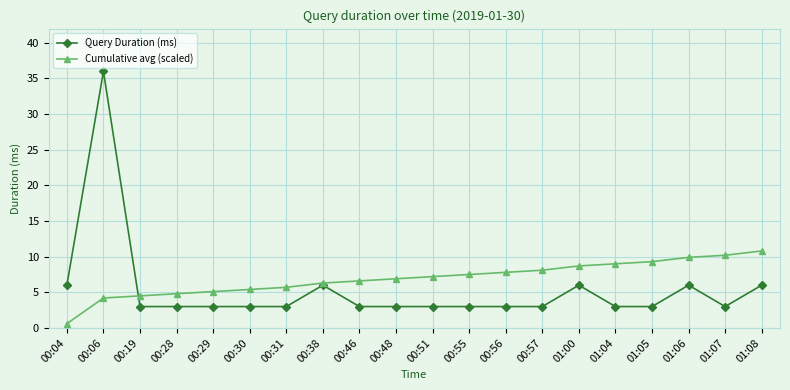

True or false: Query Duration (ms) and Cumulative avg (scaled) cross at least once.

True